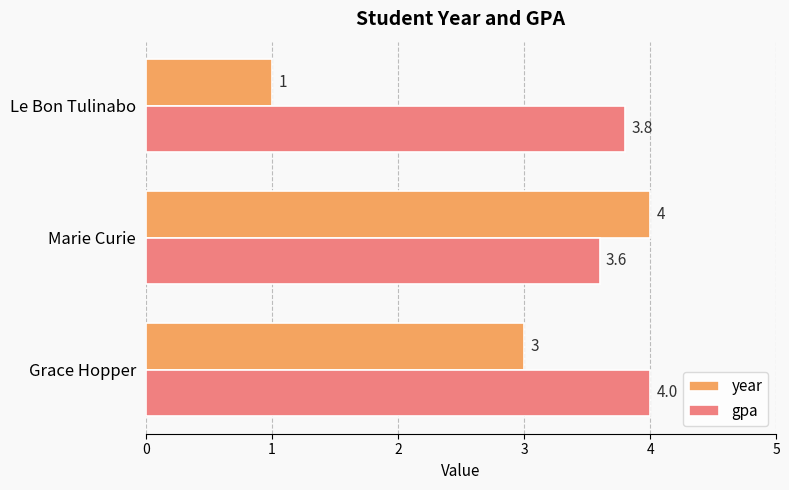

The value of year at Grace Hopper is 5.3. True or false?

False